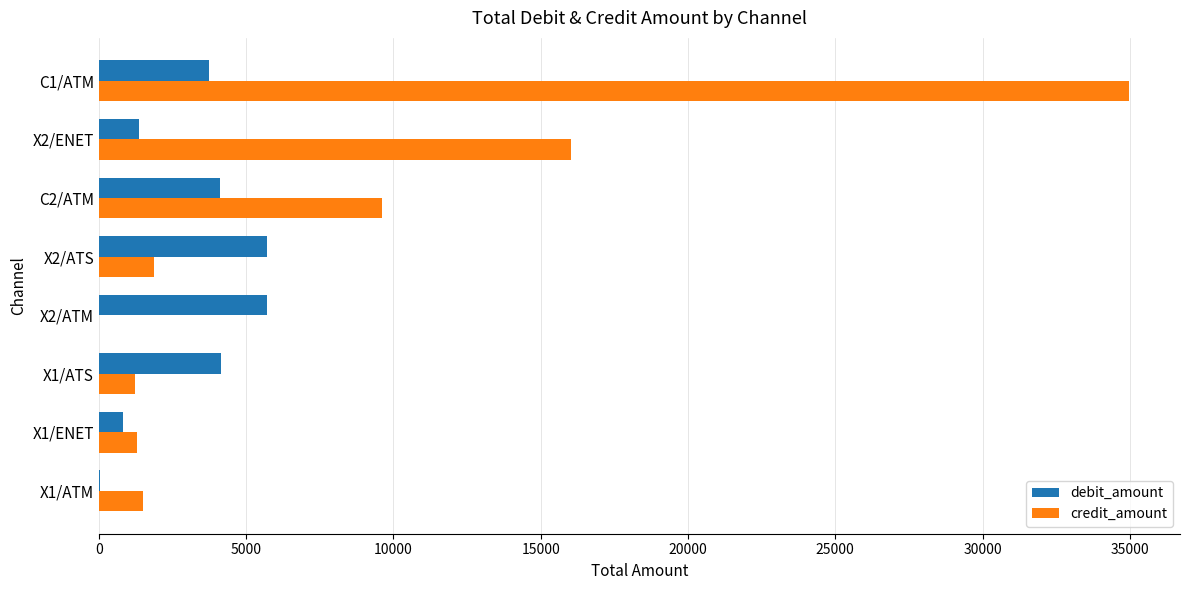

Which series changed the most between X1/ATM and C2/ATM?

credit_amount